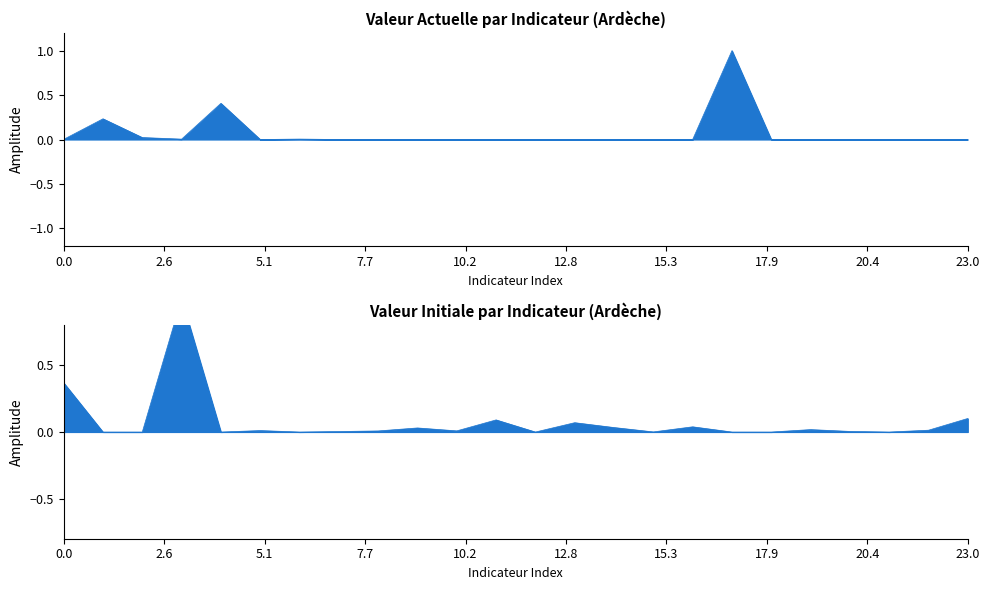

What is the difference between the maximum and minimum values in the valeur_initiale series?

1.0